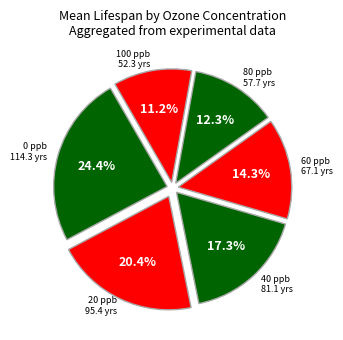

Rank the categories by value from lowest to highest.

100 ppb, 80 ppb, 60 ppb, 40 ppb, 20 ppb, 0 ppb